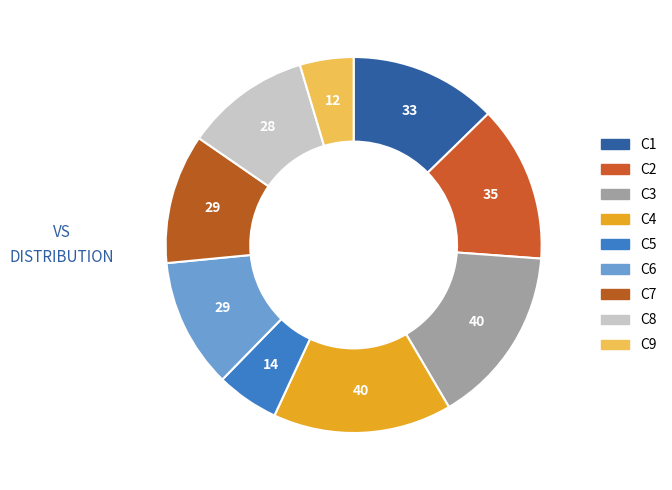

To the nearest percent, what percentage of the pie is C1?

13%